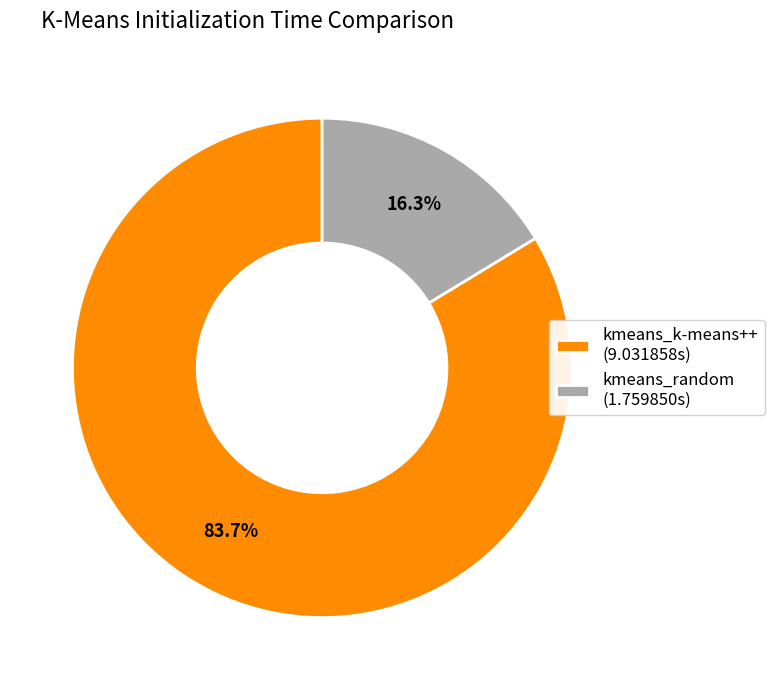

Count the number of slices in the pie.

2